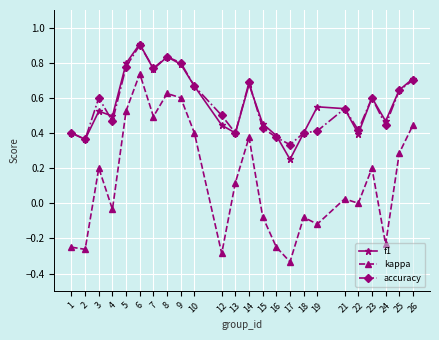

Where is the first local maximum for f1?

3